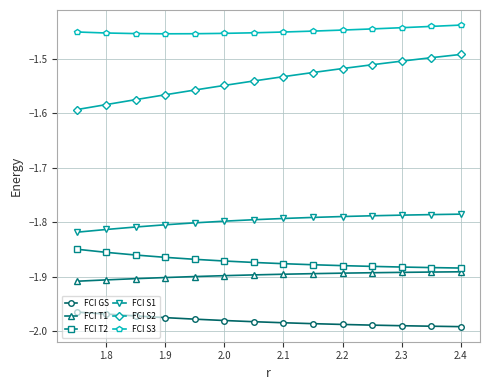

List the series in order of their peak value, highest first.

FCI S3, FCI S2, FCI S1, FCI T2, FCI T1, FCI GS